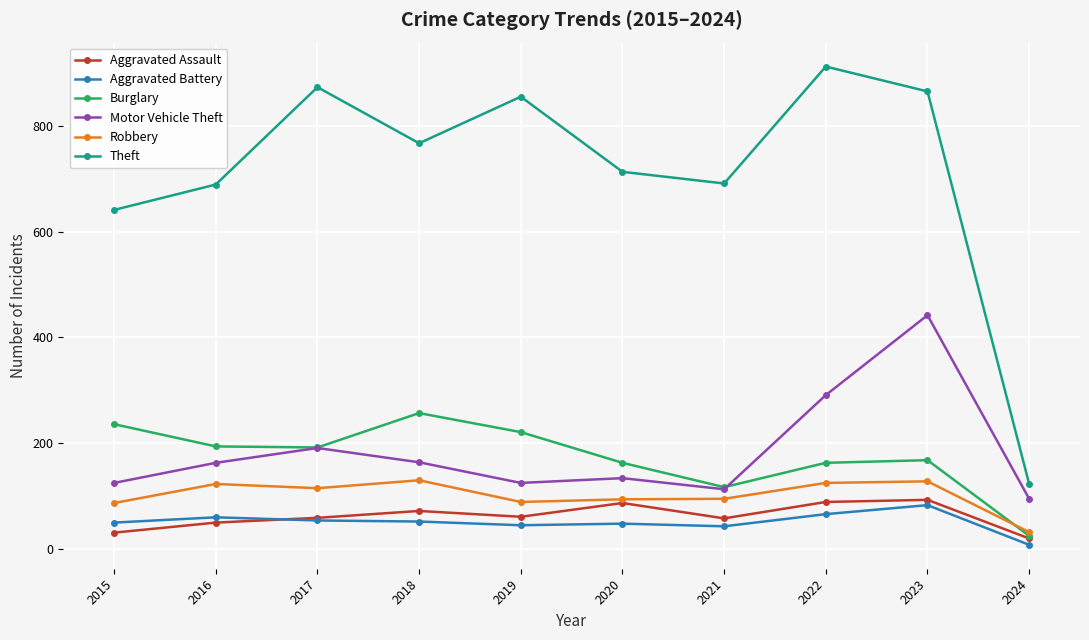

At which category does Theft reach its first local valley?

2018